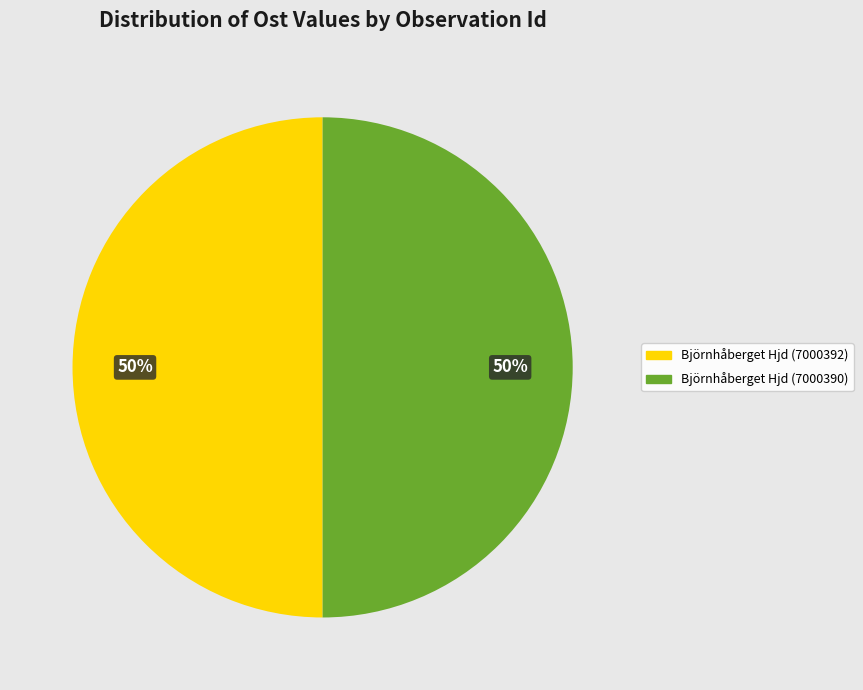

To the nearest percent, what portion does Björnhåberget Hjd (7000392) represent?

50%